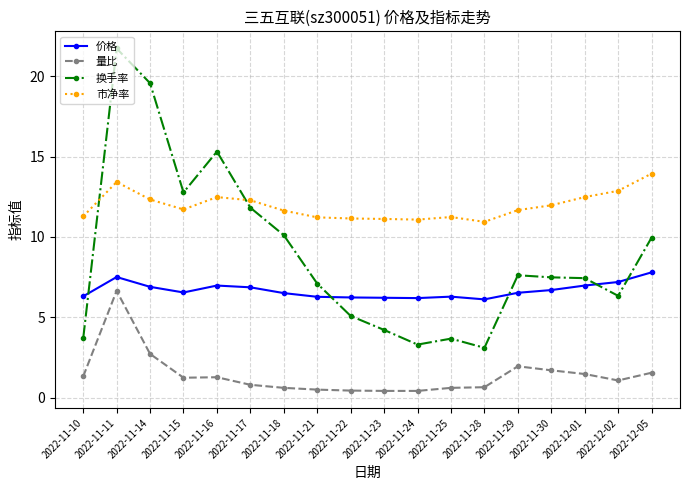

Count the number of data series in this chart.

4